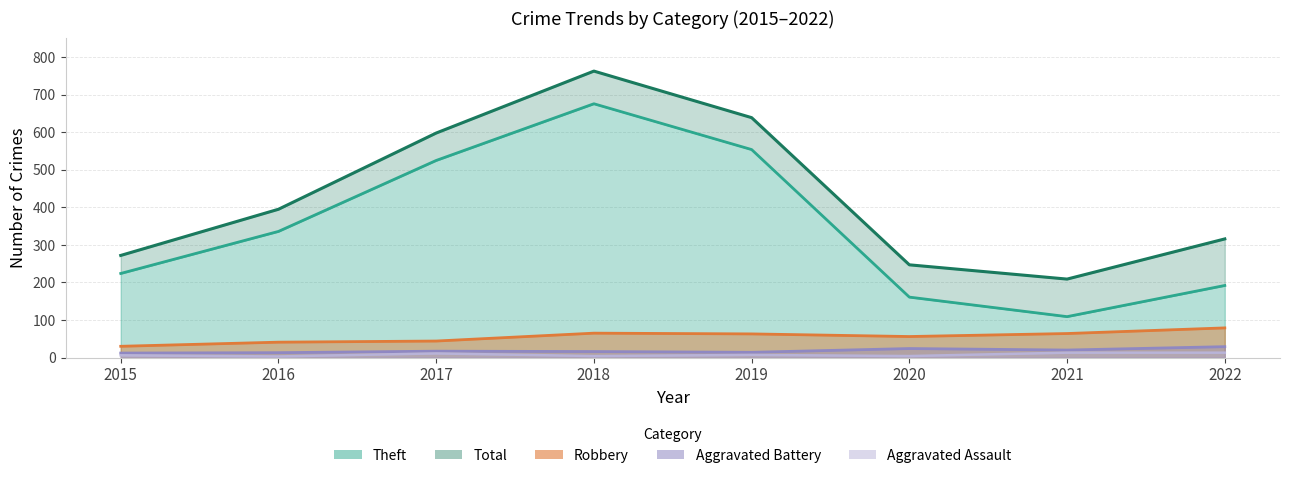

Which series has the widest spread of values?

Theft